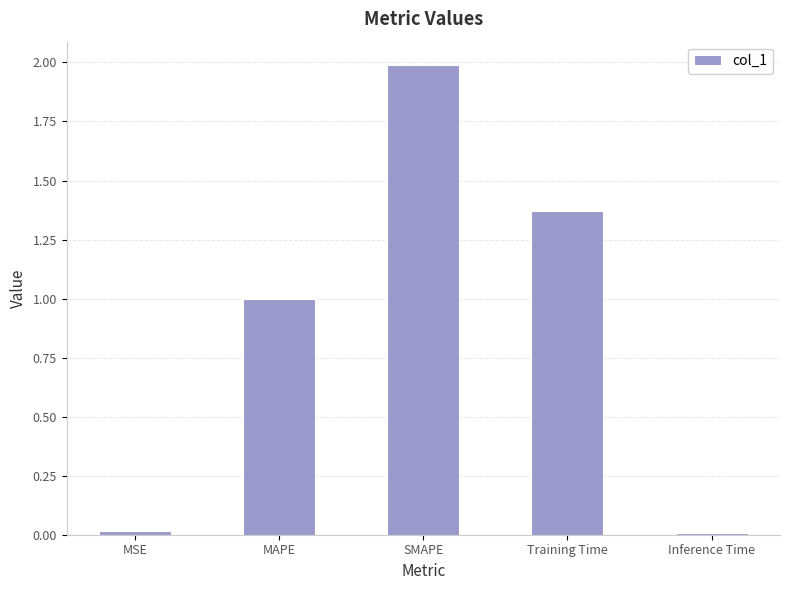

Which label corresponds to the largest value in the chart?

SMAPE